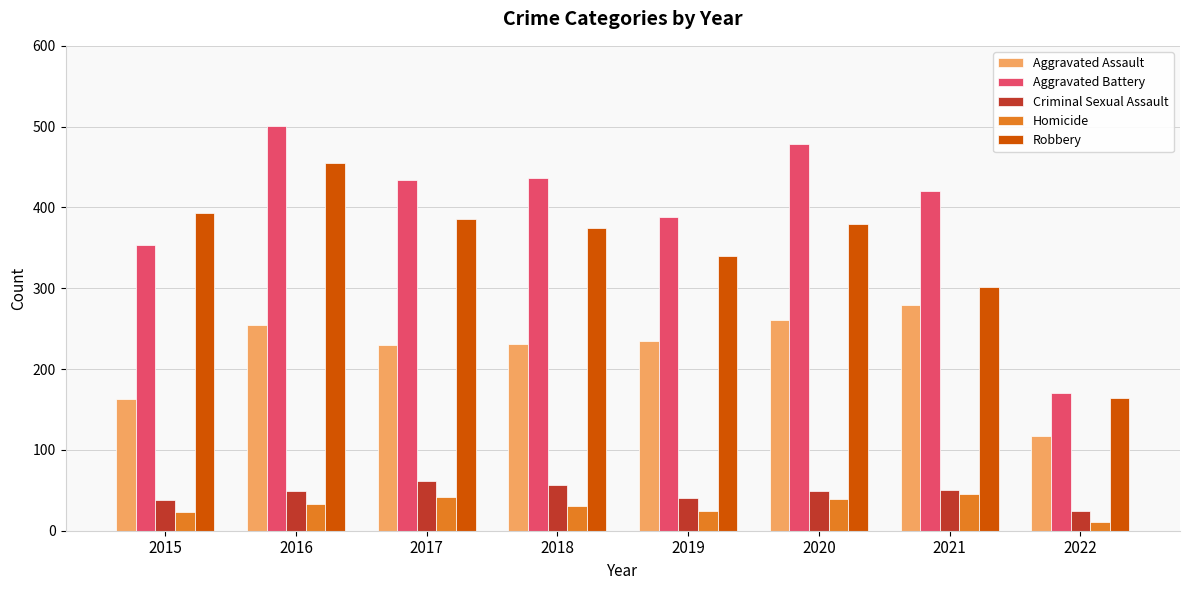

What are all the series names shown in the legend?

Aggravated Assault, Aggravated Battery, Criminal Sexual Assault, Homicide, Robbery